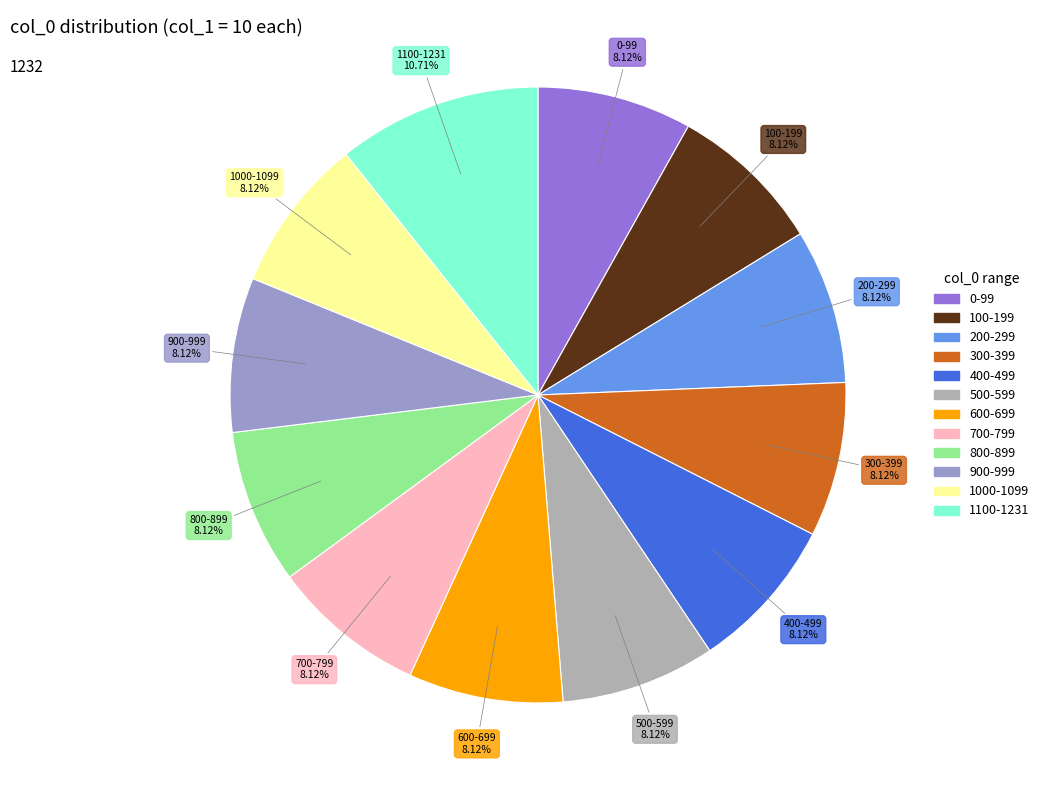

Is there a majority slice in this chart?

No